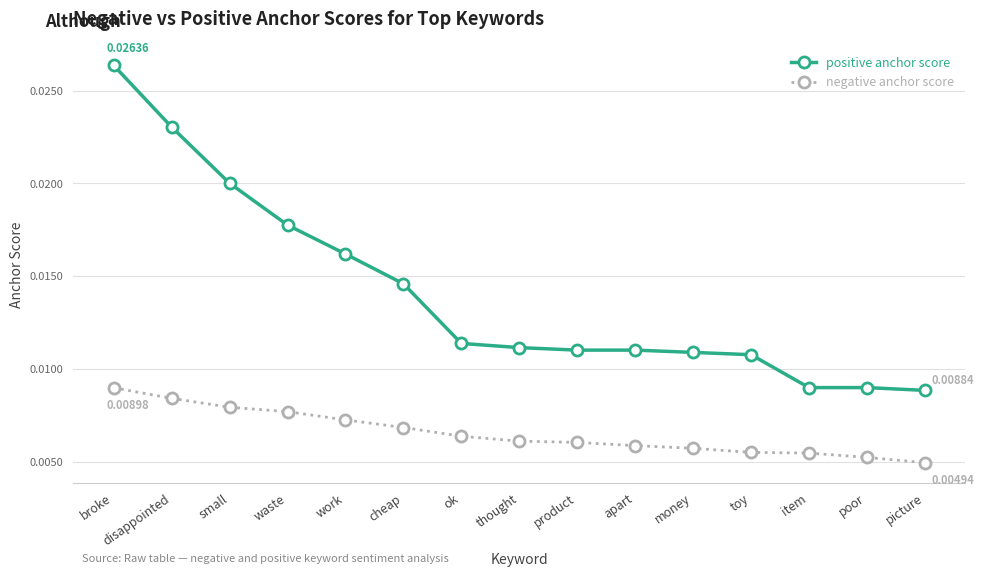

At which category does the chart reach its peak across all series?

broke